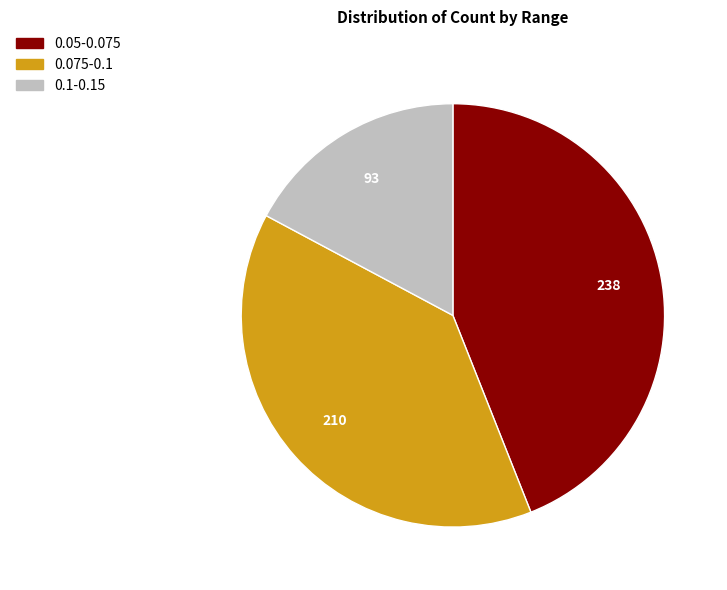

Is there any slice that represents more than half of the pie?

No